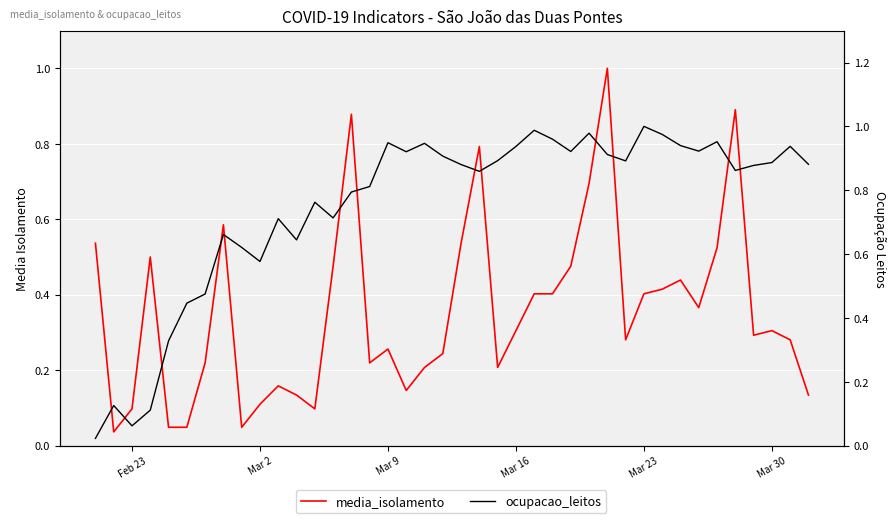

In media_isolamento, how many points are lower than both neighbors (excluding endpoints)?

9